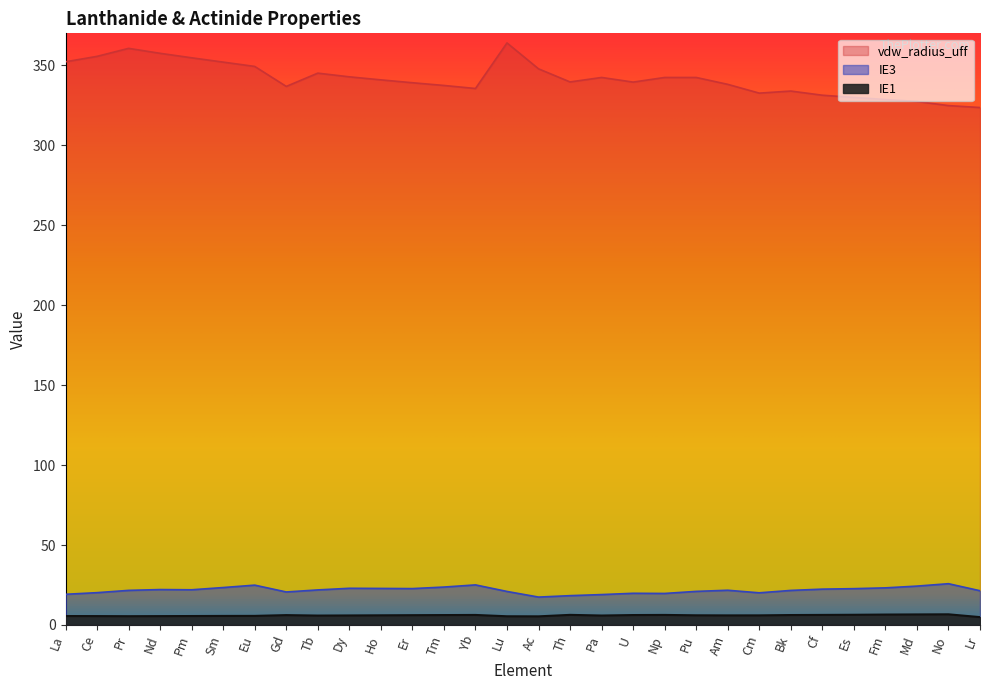

True or false: IE3 and vdw_radius_uff intersect in this chart.

False